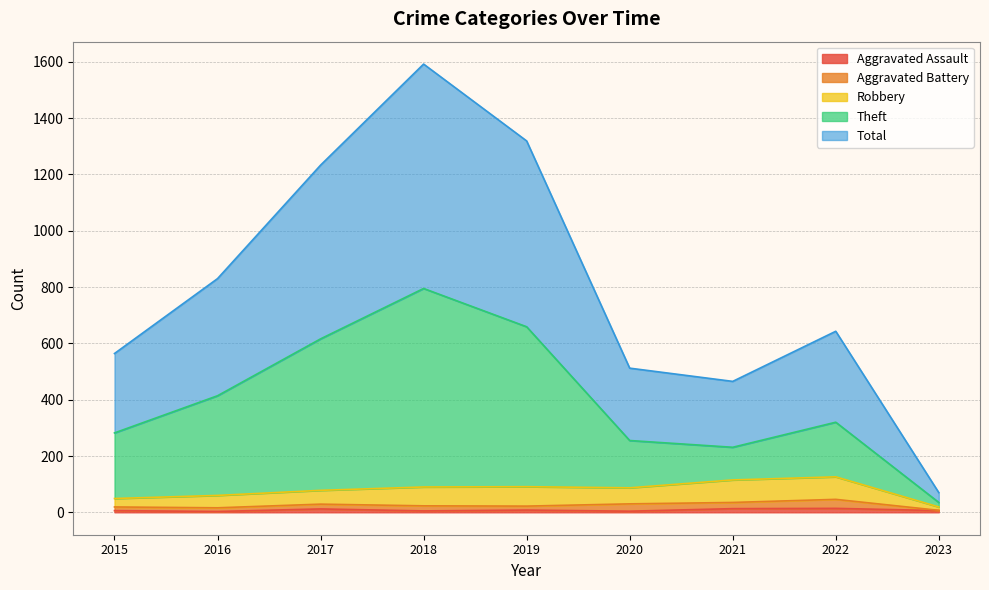

What is the difference between the maximum and minimum values in the Theft series?

760